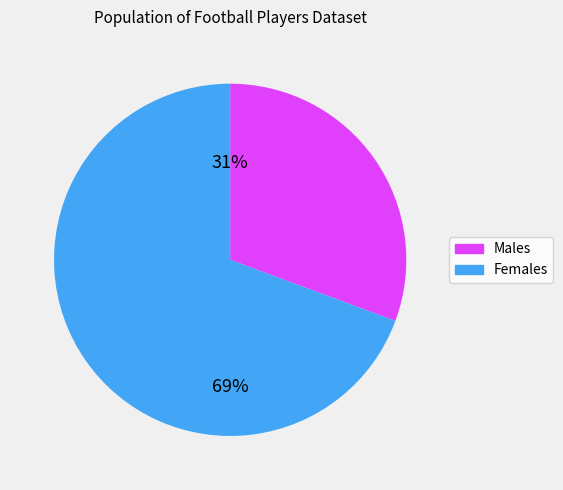

Is there a majority slice in this chart?

Yes